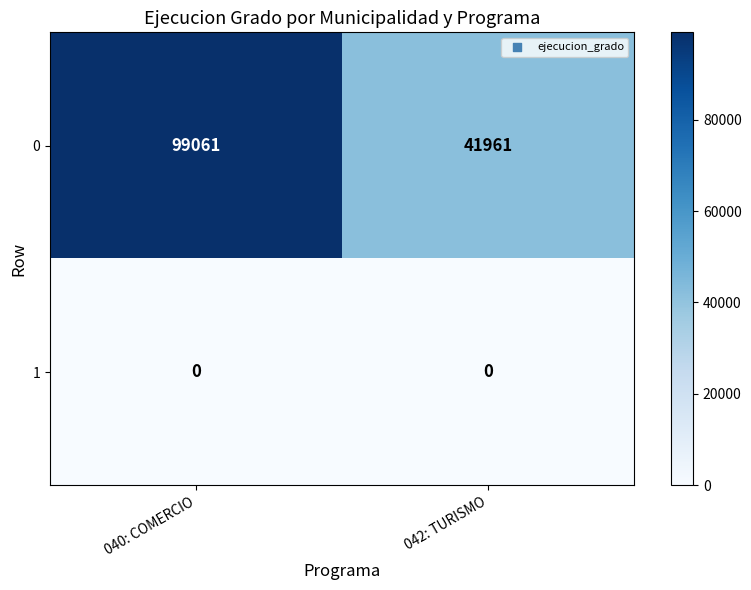

List the series in order of their peak value, lowest first.

1, 0